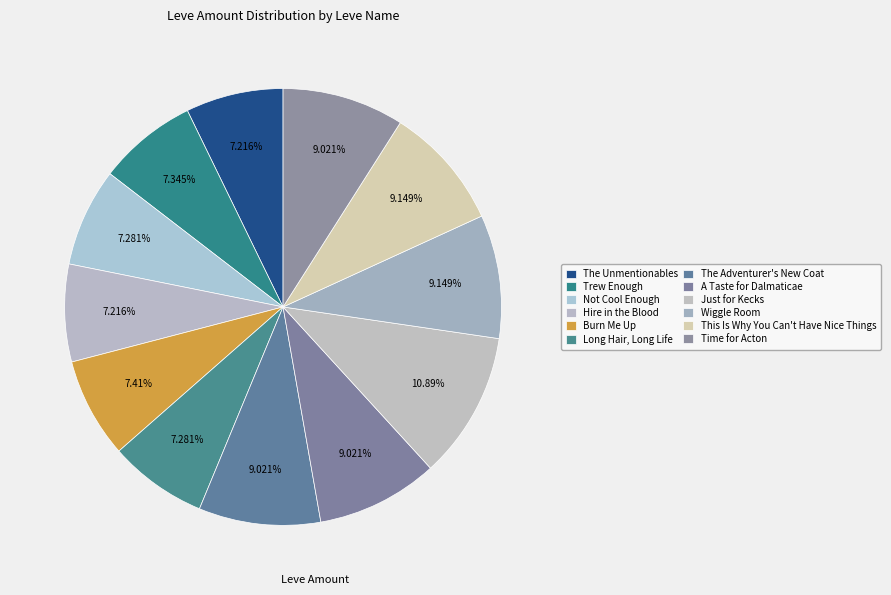

What percentage is the Long Hair, Long Life slice, to the nearest percent?

7%